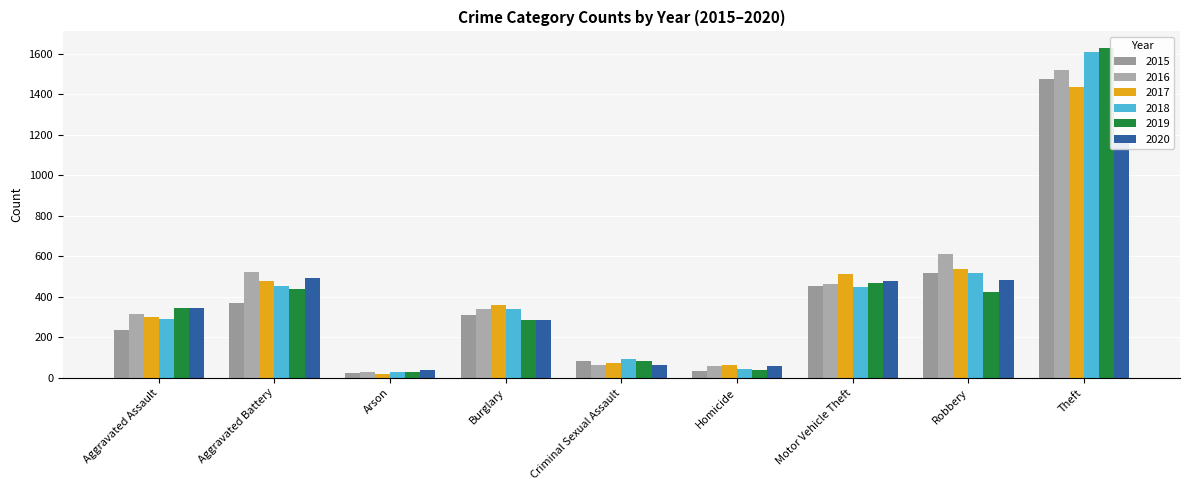

The 2020 series shows 53 at Arson. True or false?

False